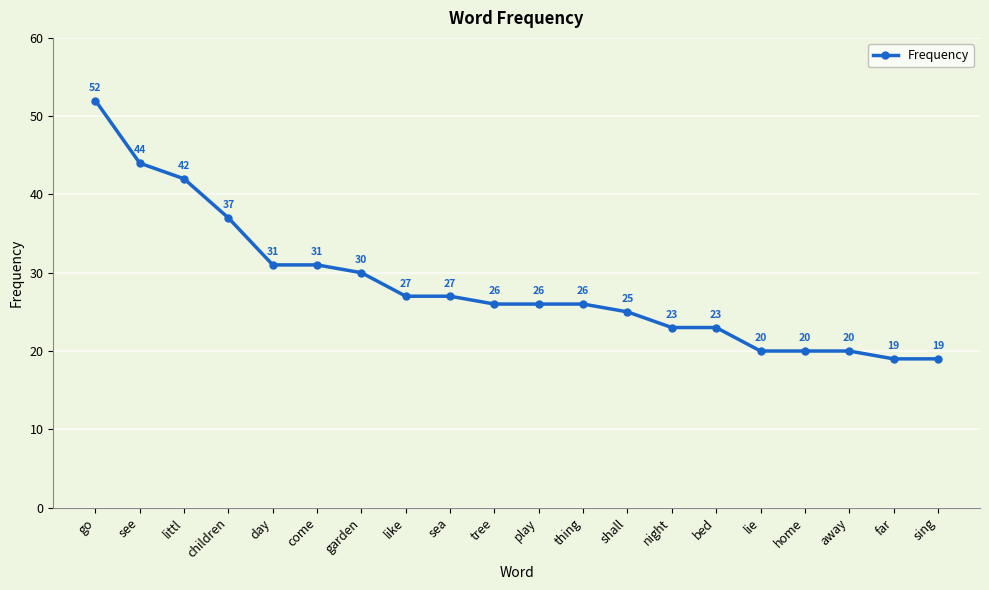

What position from the left is play?

11